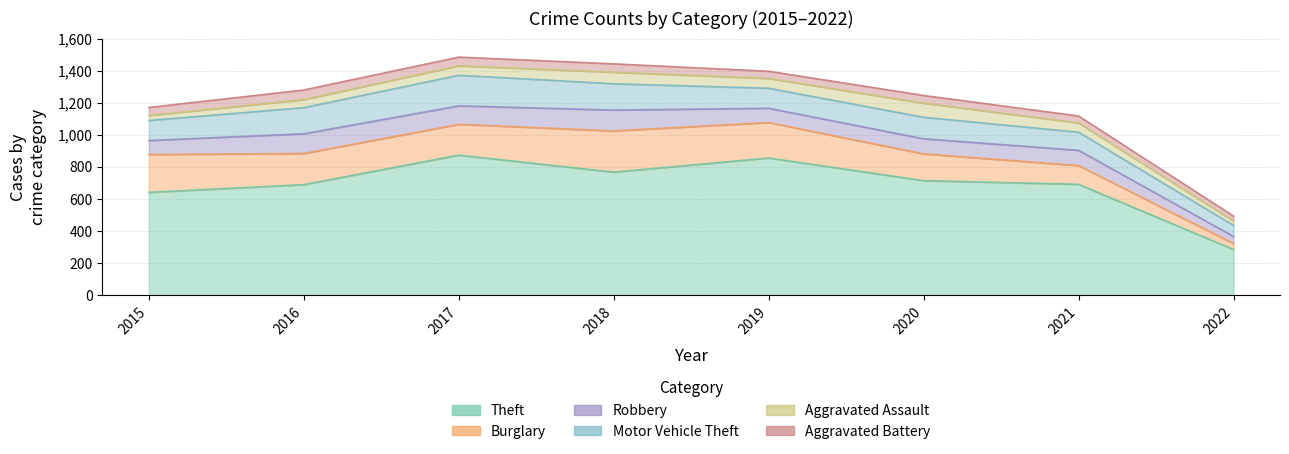

What are all the series names shown in the legend?

Theft, Burglary, Robbery, Motor Vehicle Theft, Aggravated Assault, Aggravated Battery